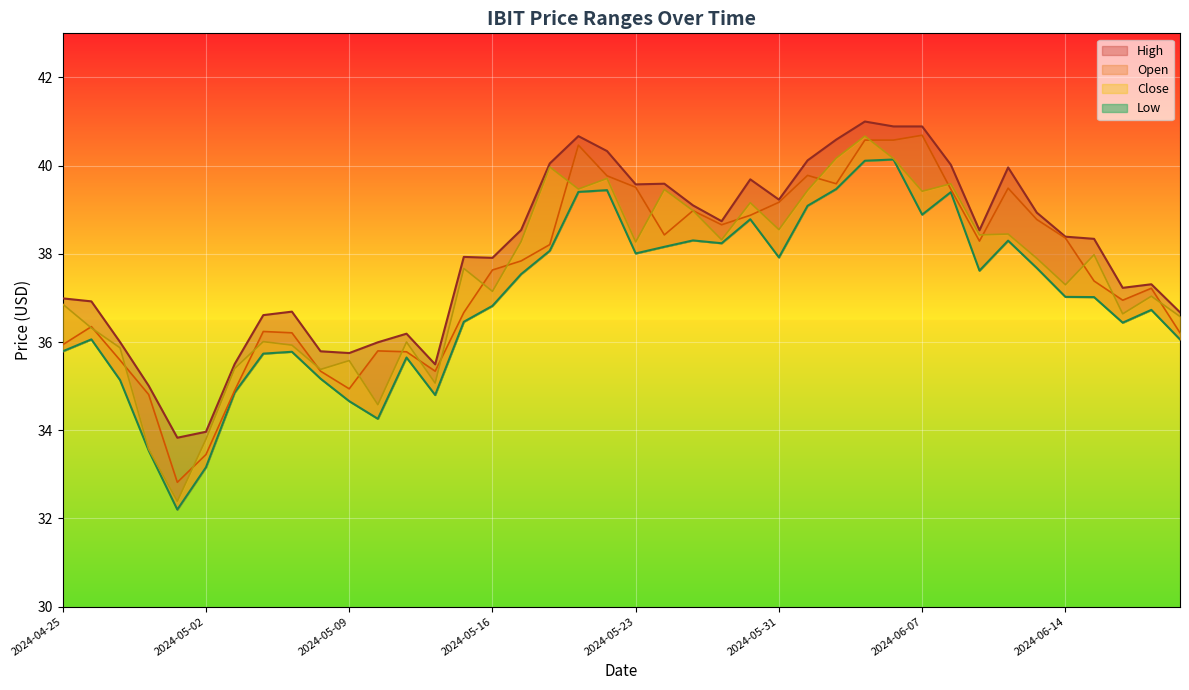

Which category has the highest value in the High series?

2024-06-05